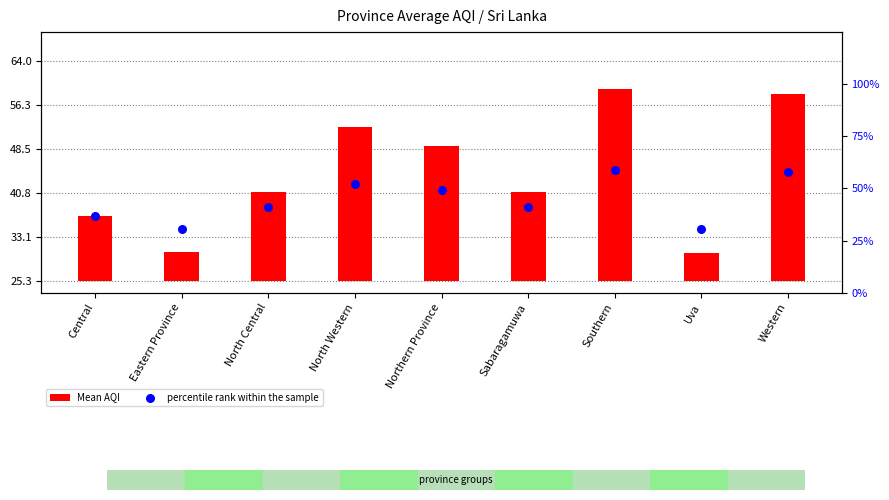

At how many categories does at least one series exceed 38?

6